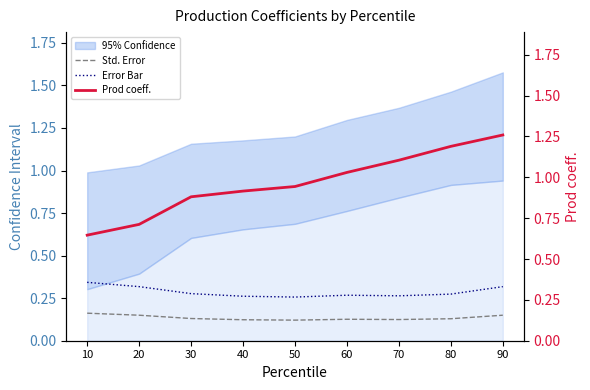

Rank the series at 60 from lowest to highest value.

Std. Error, Error Bar, Prod coeff.